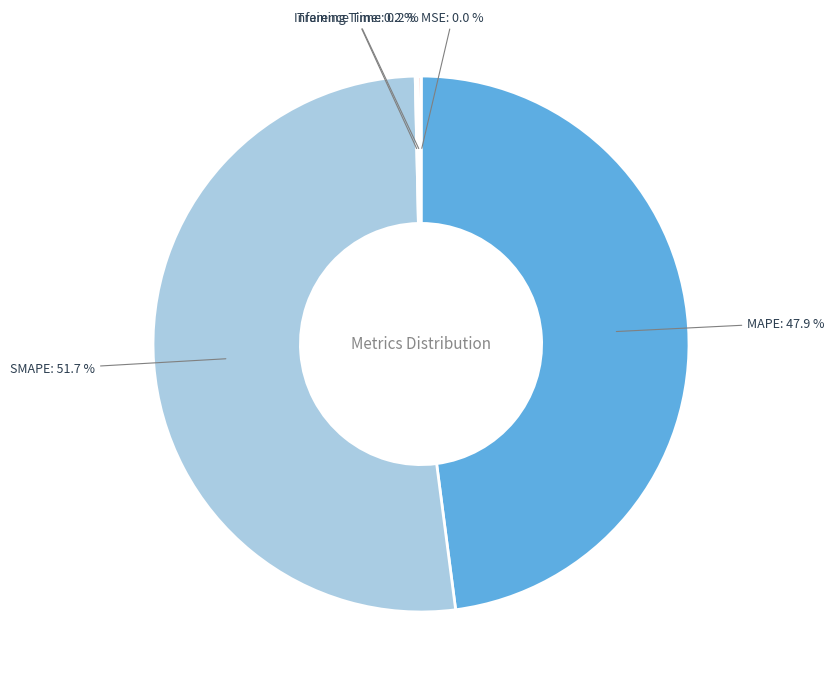

To the nearest percent, what percentage of the pie is SMAPE?

52%